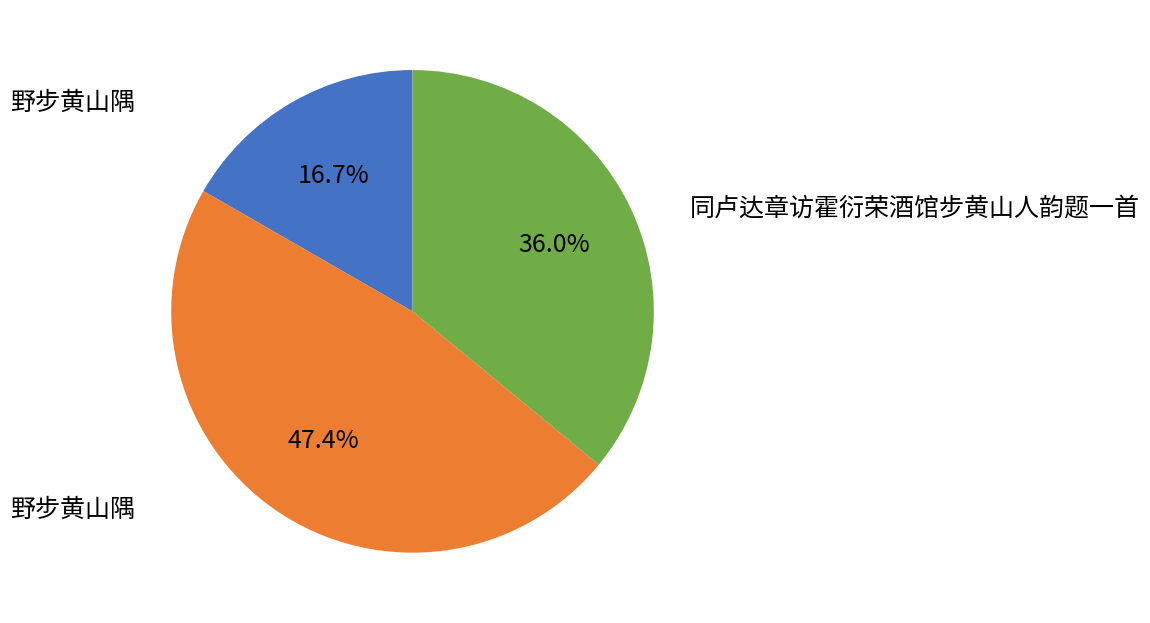

Is there a majority slice in this chart?

No